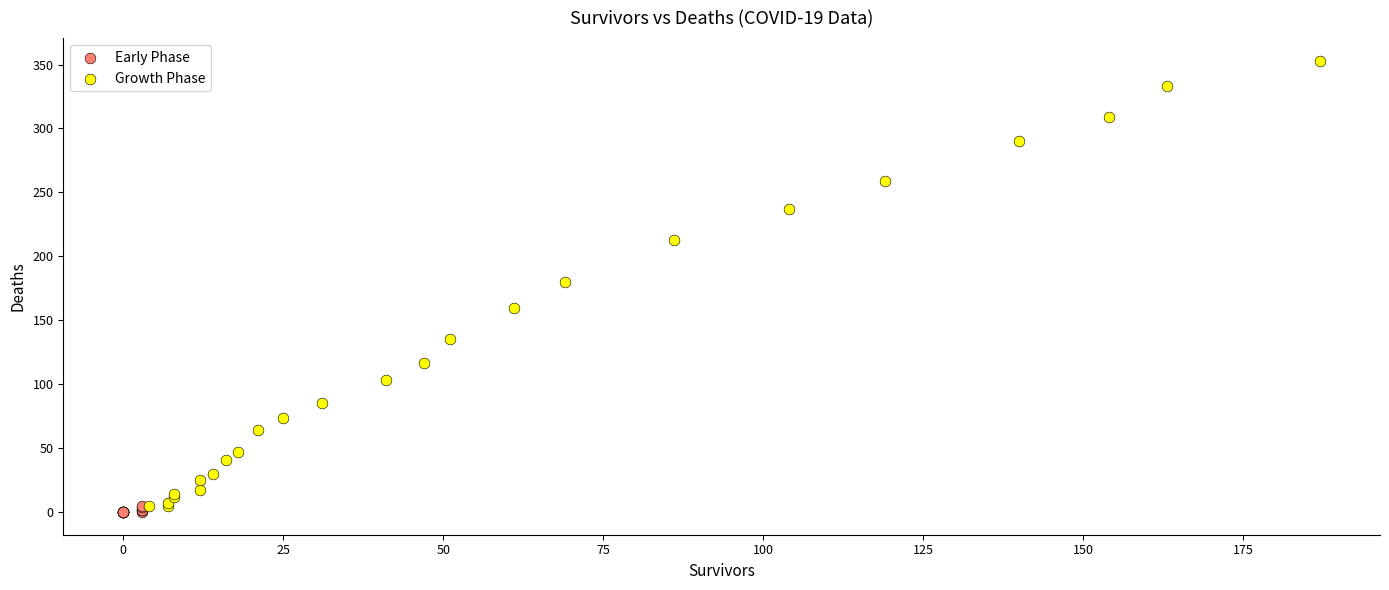

Which series has the largest Y range (max minus min)?

Growth Phase